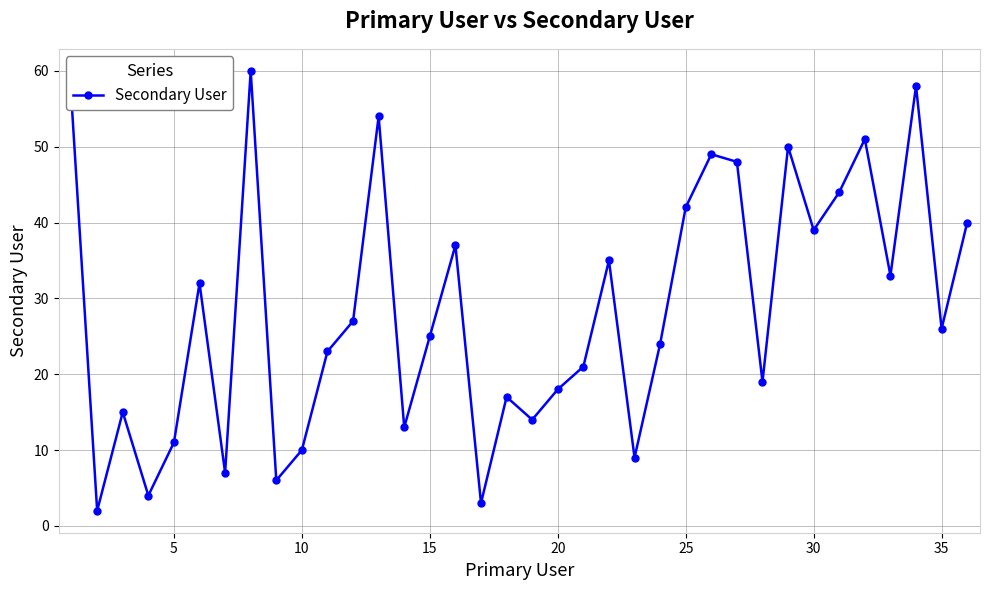

How many interior local valleys (lower than both neighbors) does the data have?

12